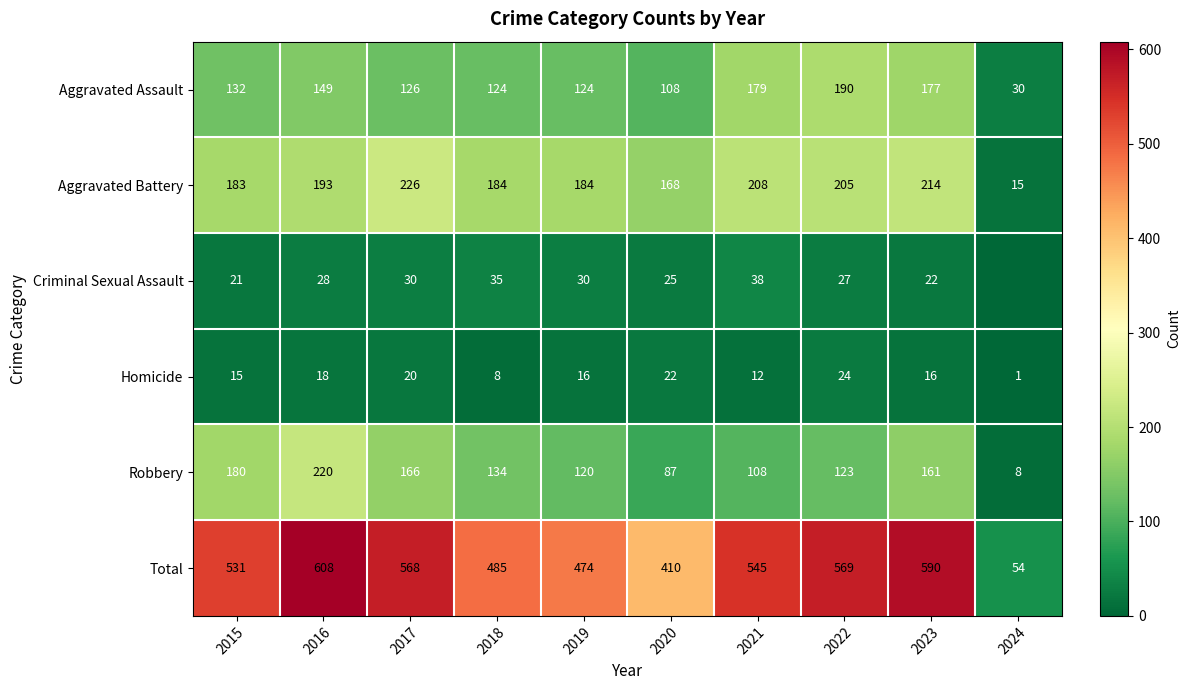

Between 2023 and 2018, which is larger?

2023